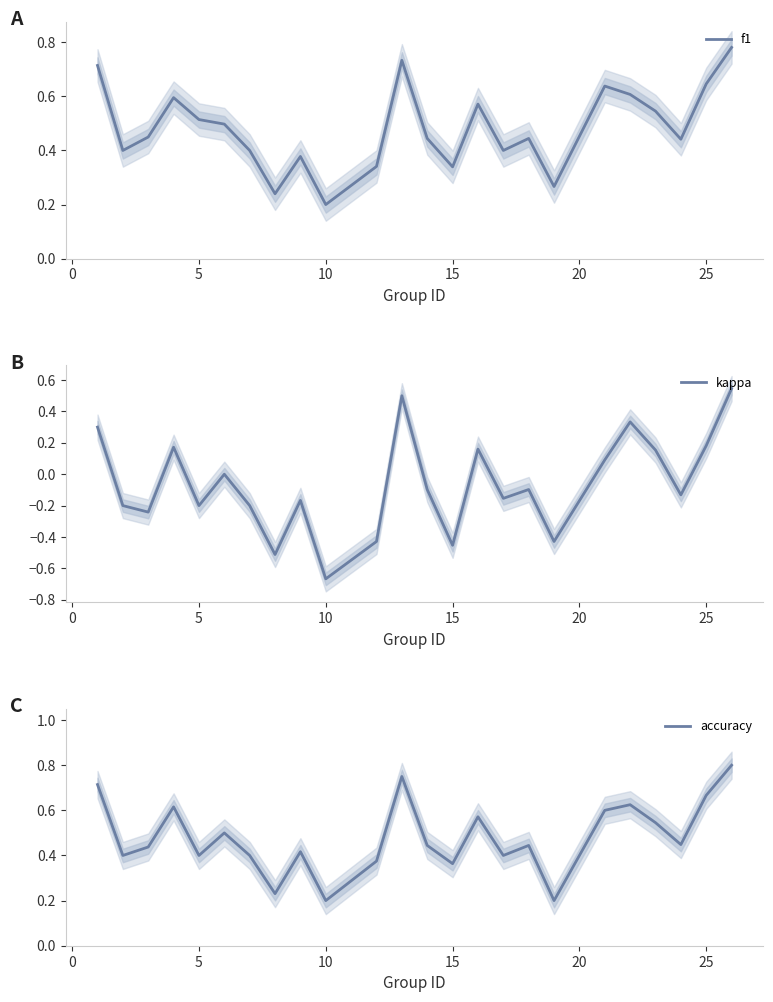

Reading left to right, list all the values displayed in this chart.

f1: 0.7	0.4	0.4	0.6	0.5	0.5	0.4	0.2	0.4	0.2	0.3	0.7	0.4	0.3	0.6	0.4	0.4	0.3	0.6	0.6	0.5	0.4	0.6	0.8
kappa: 0.3	-0.2	-0.2	0.2	-0.2	0.0	-0.2	-0.5	-0.2	-0.7	-0.4	0.5	-0.1	-0.5	0.2	-0.2	-0.1	-0.4	0.1	0.3	0.2	-0.1	0.2	0.5
accuracy: 0.7	0.4	0.4	0.6	0.4	0.5	0.4	0.2	0.4	0.2	0.4	0.8	0.4	0.4	0.6	0.4	0.4	0.2	0.6	0.6	0.5	0.4	0.7	0.8